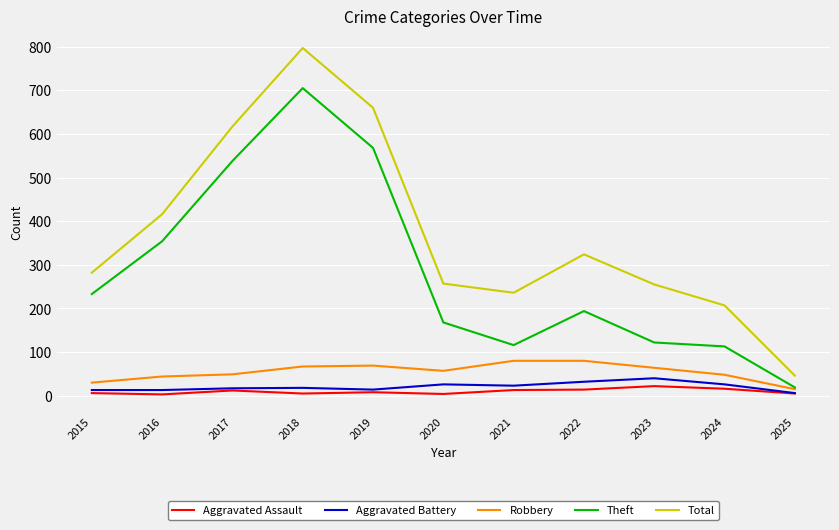

How many lines are shown in the chart?

5